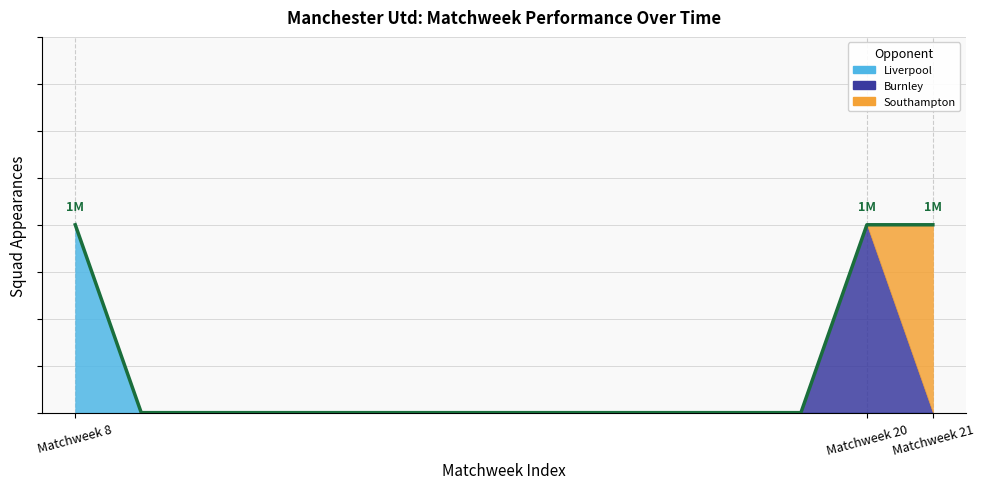

What is the sum of all values?

3